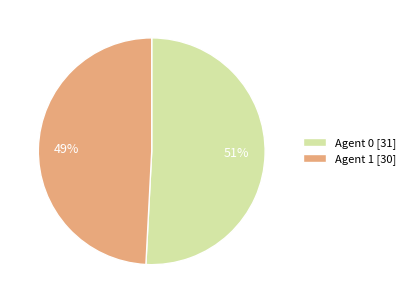

Is there any slice that represents more than half of the pie?

Yes